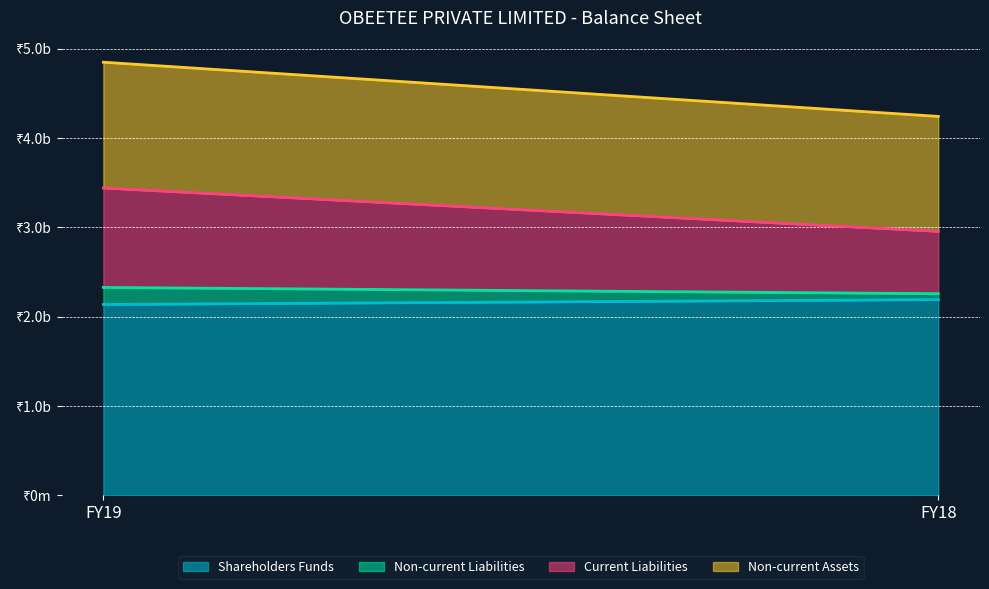

Which series has the largest total across all categories?

Shareholders Funds